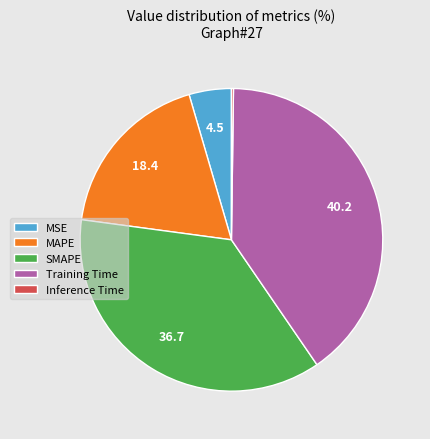

Which has a higher value, MSE or MAPE?

MAPE